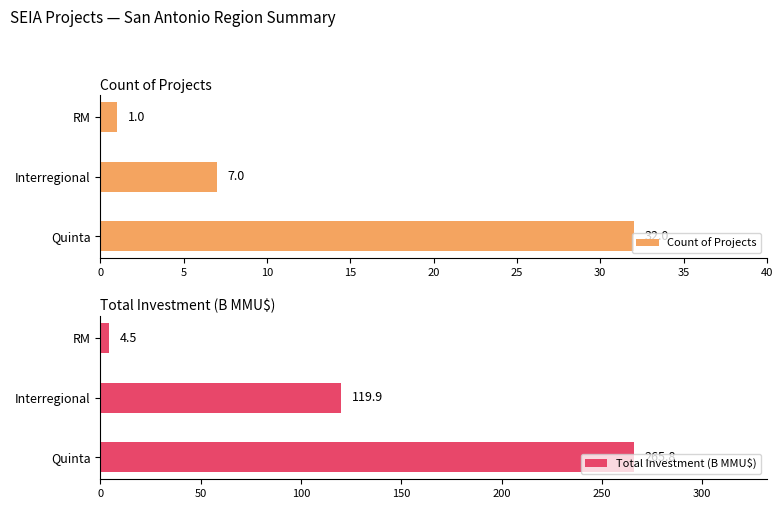

What is the average value of the Total Investment (B MMU$) series?

130.1